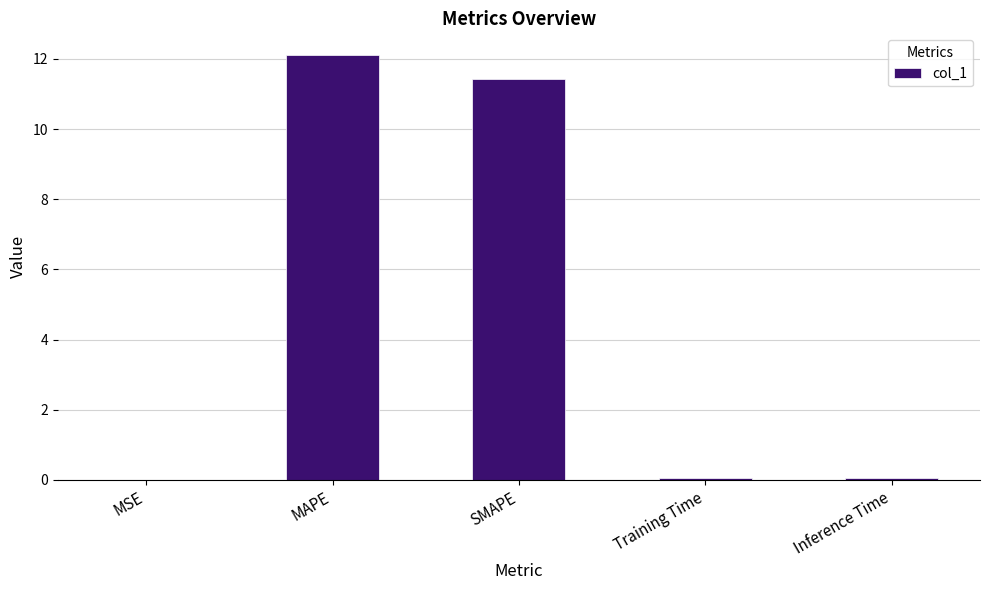

Which label corresponds to the largest value in the chart?

MAPE